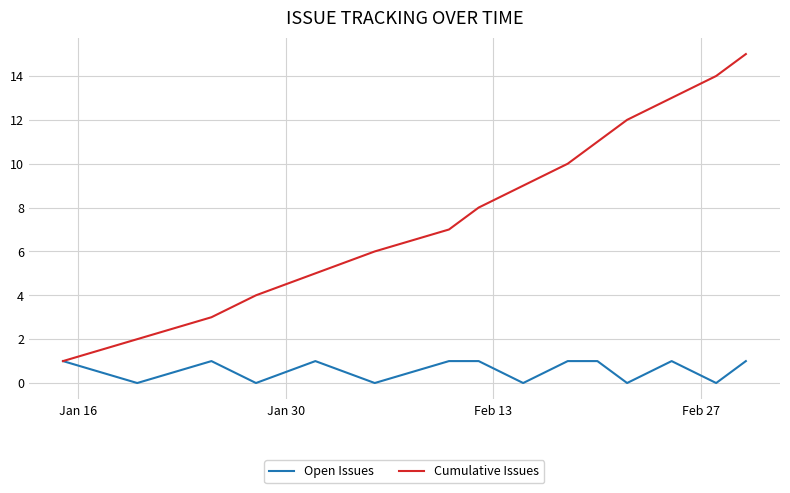

Which series has the largest total across all categories?

Cumulative Issues